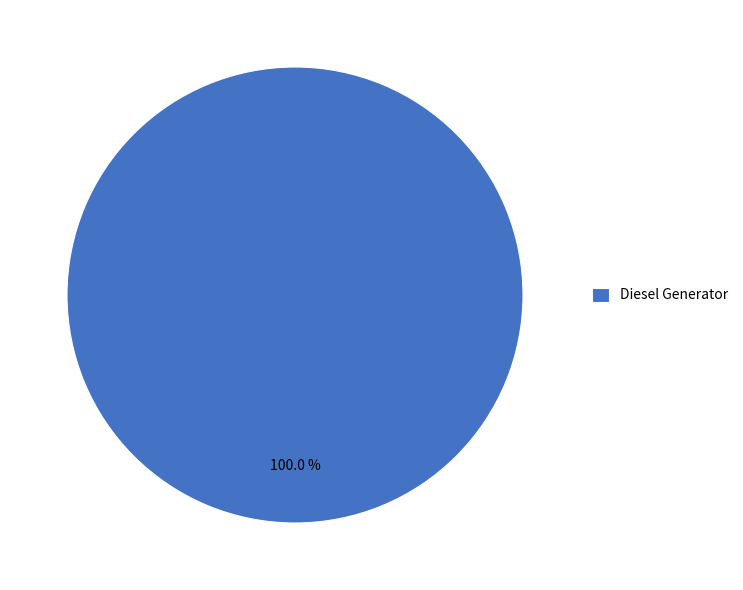

Rank the categories by value from lowest to highest.

Diesel Generator